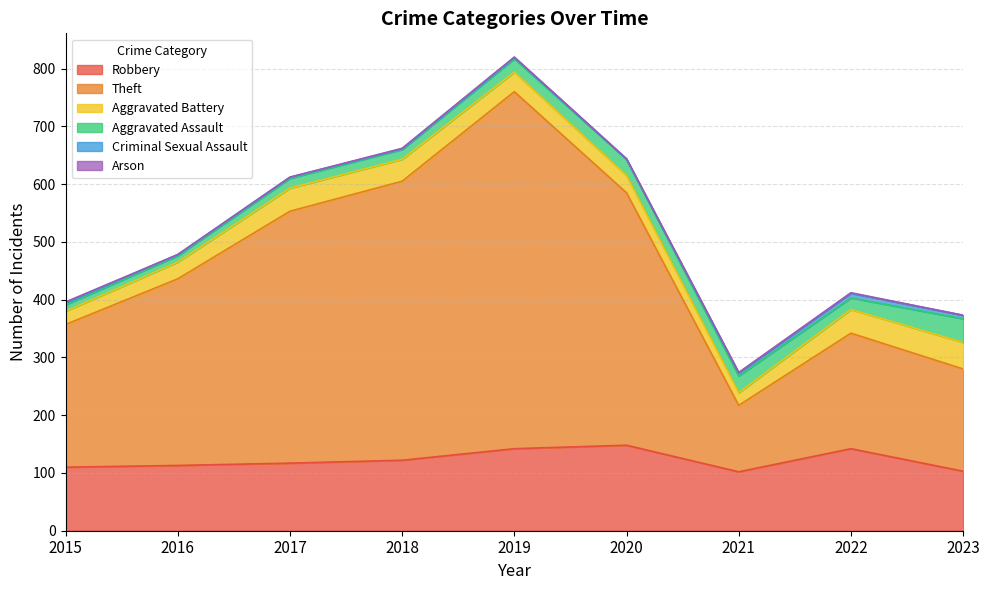

Which series has the largest total across all categories?

Theft